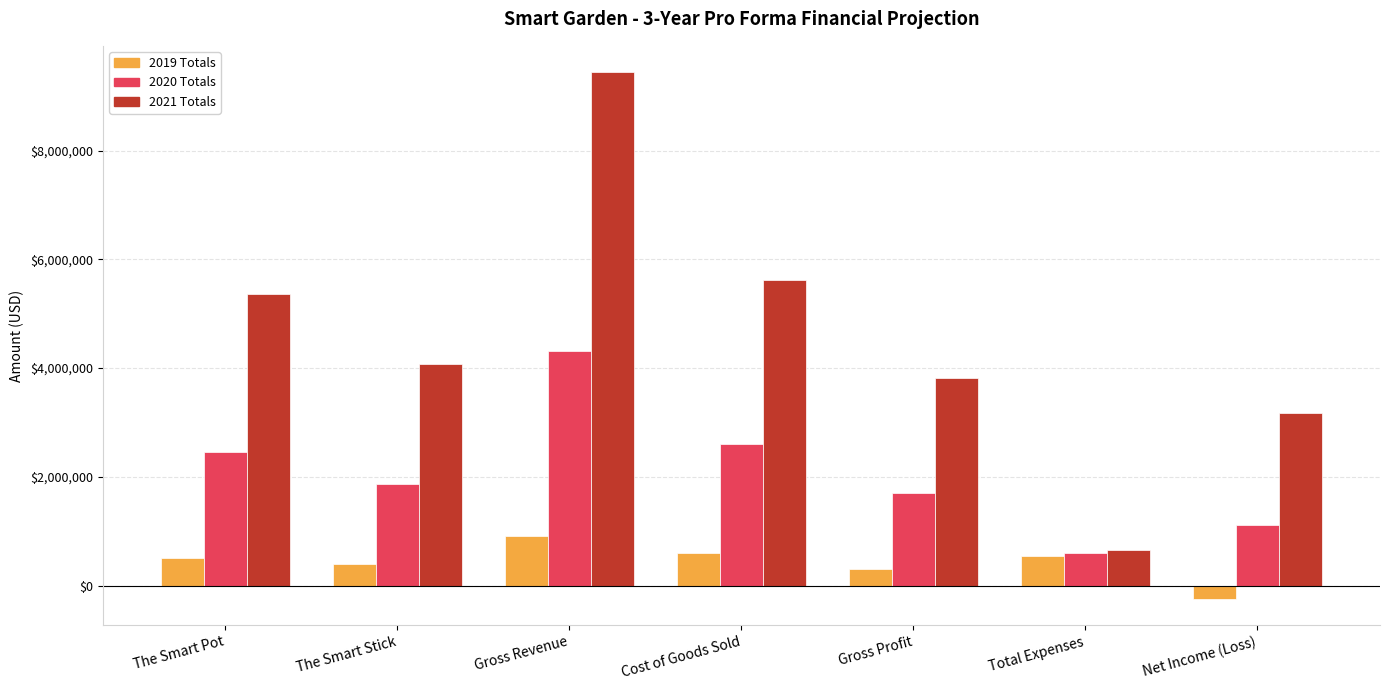

What are all the series names shown in the legend?

2019 Totals, 2020 Totals, 2021 Totals